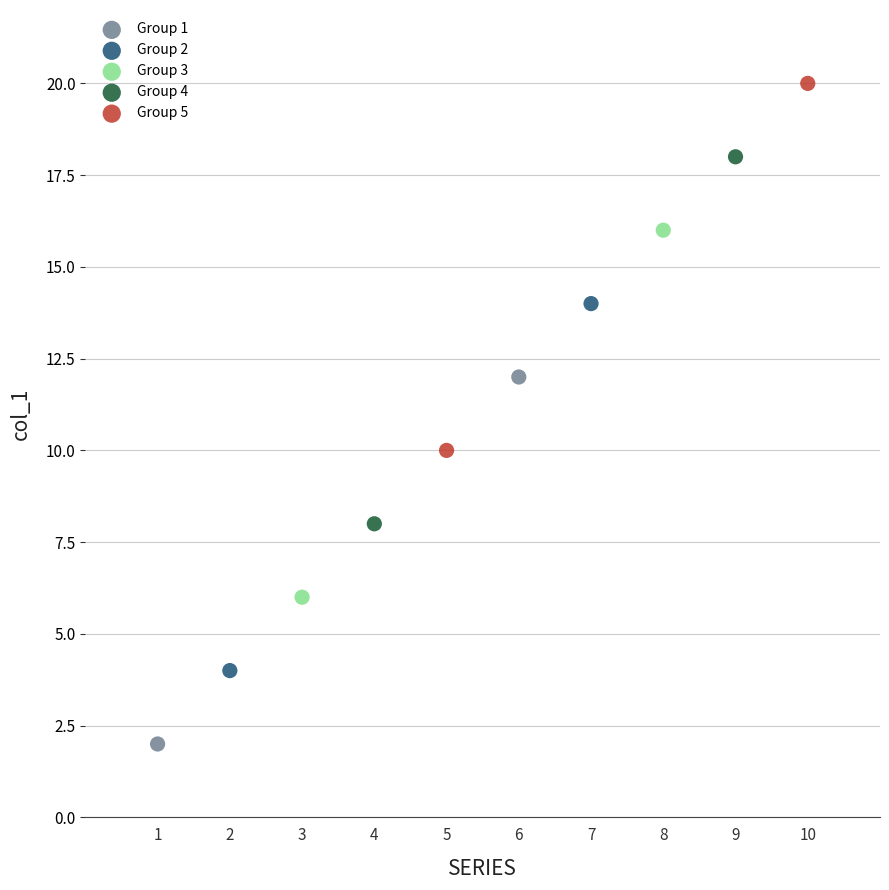

What are all the series names shown in the legend?

Group 1, Group 2, Group 3, Group 4, Group 5